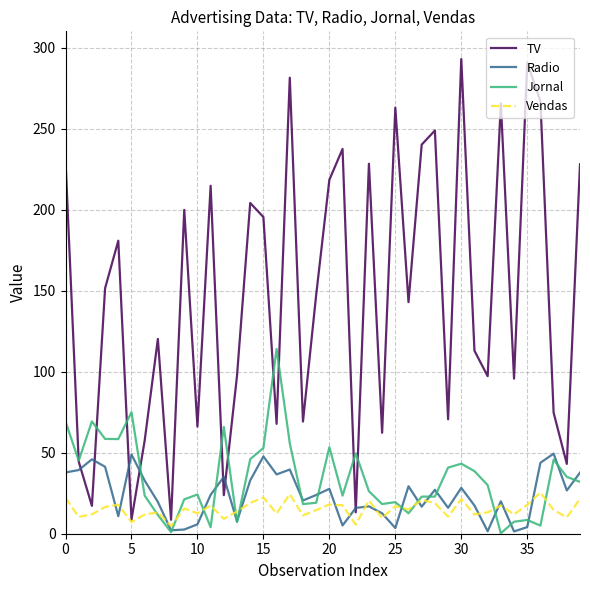

Which series has the largest total across all categories?

TV